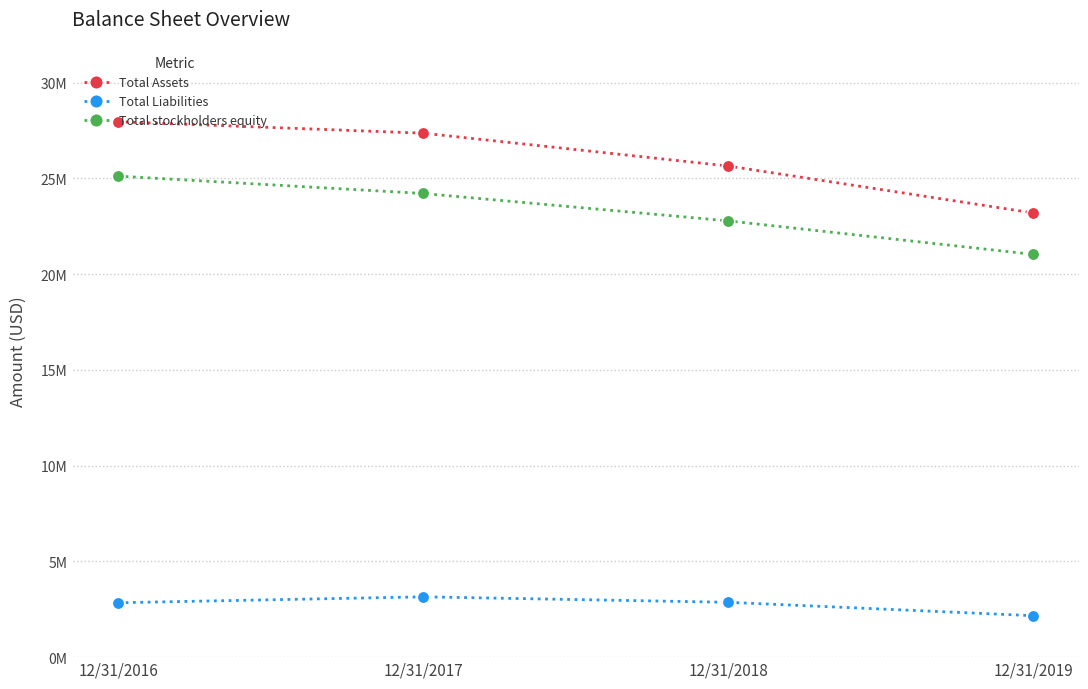

The Total Assets series shows 7268076 at 12/31/2018. True or false?

False